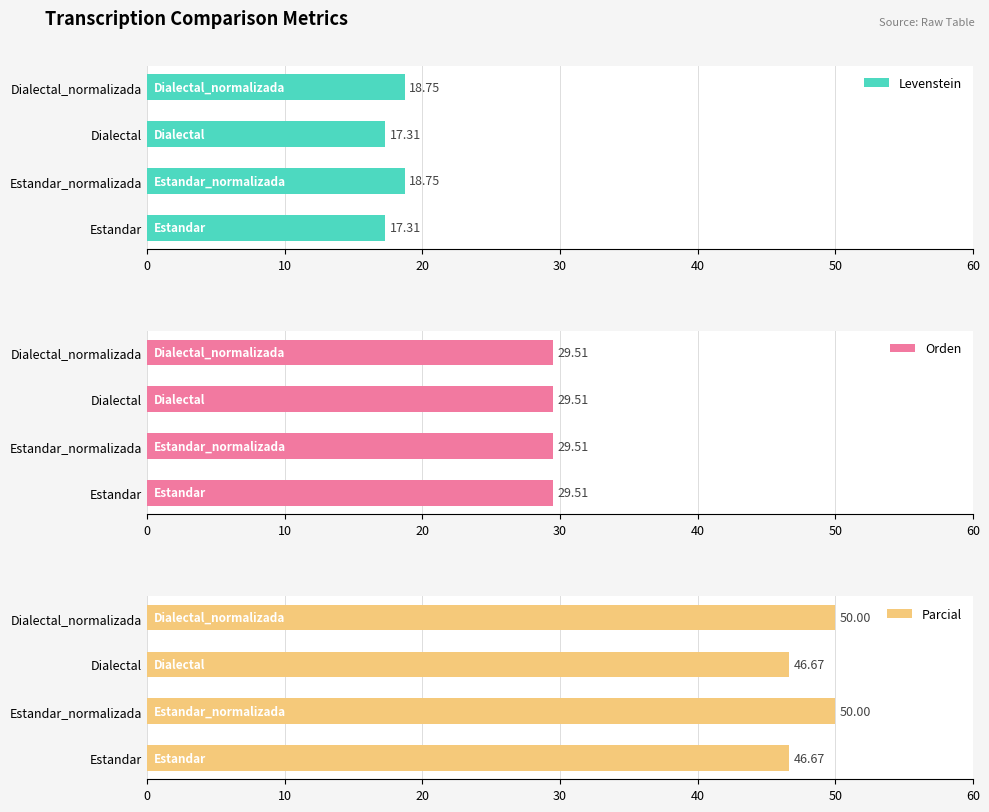

Is it true that Parcial equals 70.2 at Dialectal_normalizada?

False